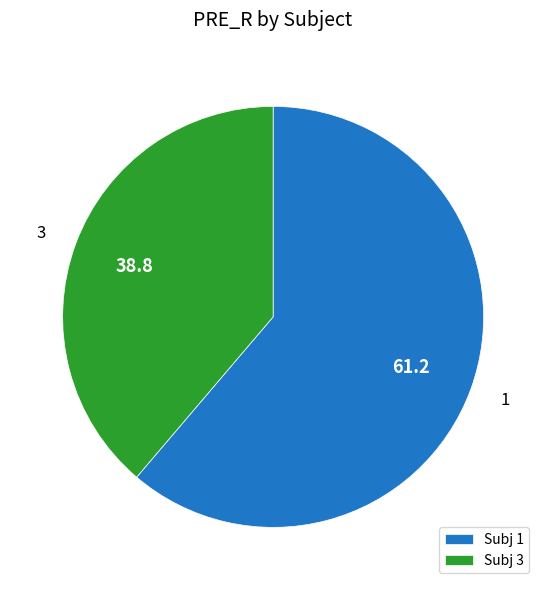

The 3 slice represents 52% of the pie. True or false?

False